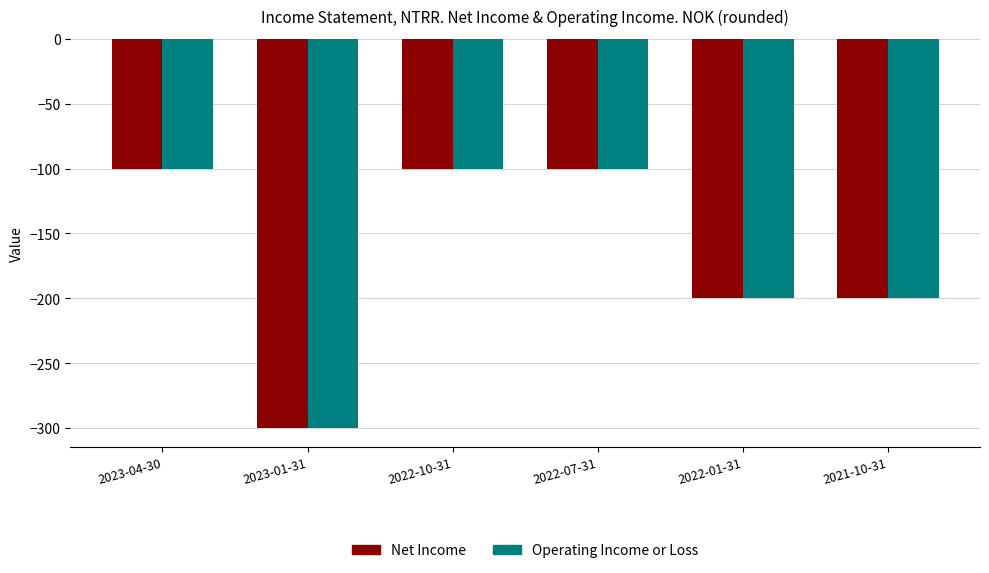

What are all the series names shown in the legend?

Net Income, Operating Income or Loss